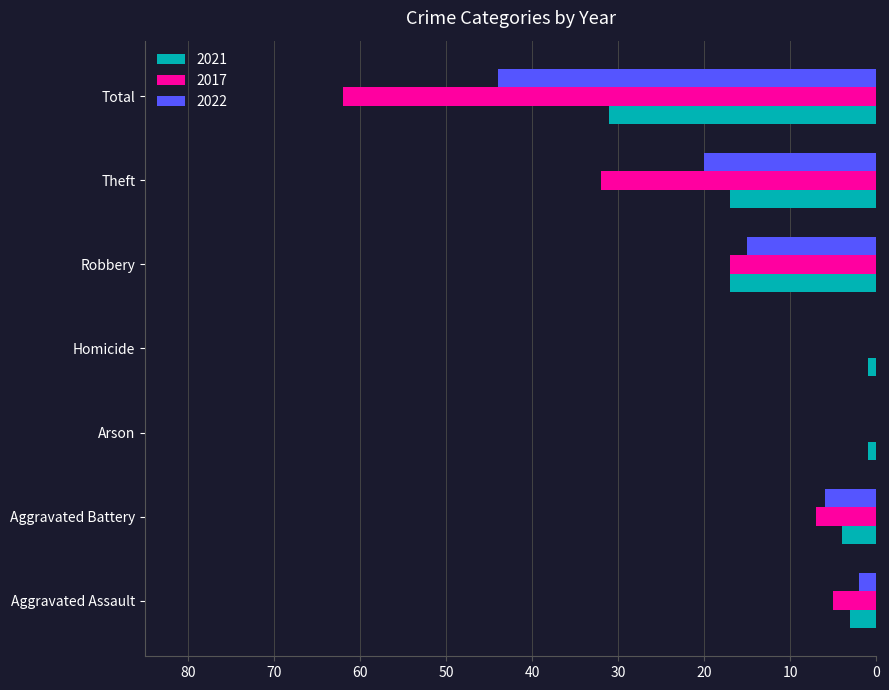

What is the maximum value for 2021?

31